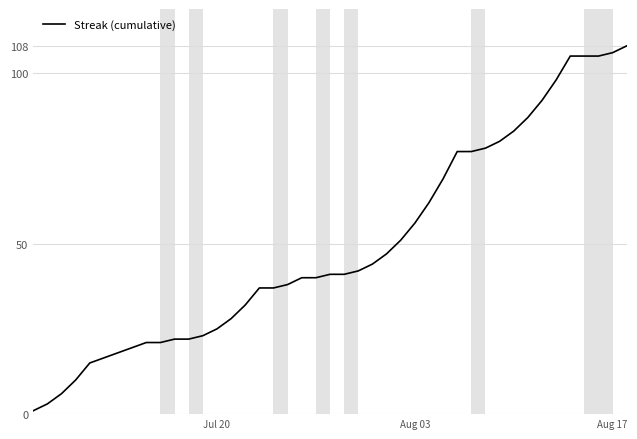

What is the greatest value displayed?

108